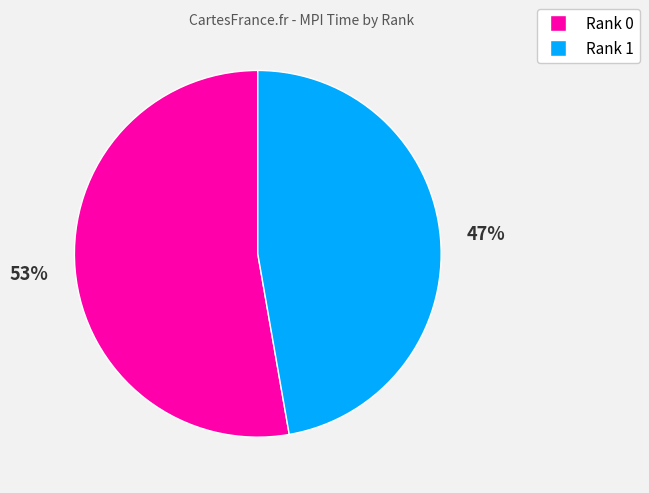

Which category has the smallest portion of the pie?

Rank 1